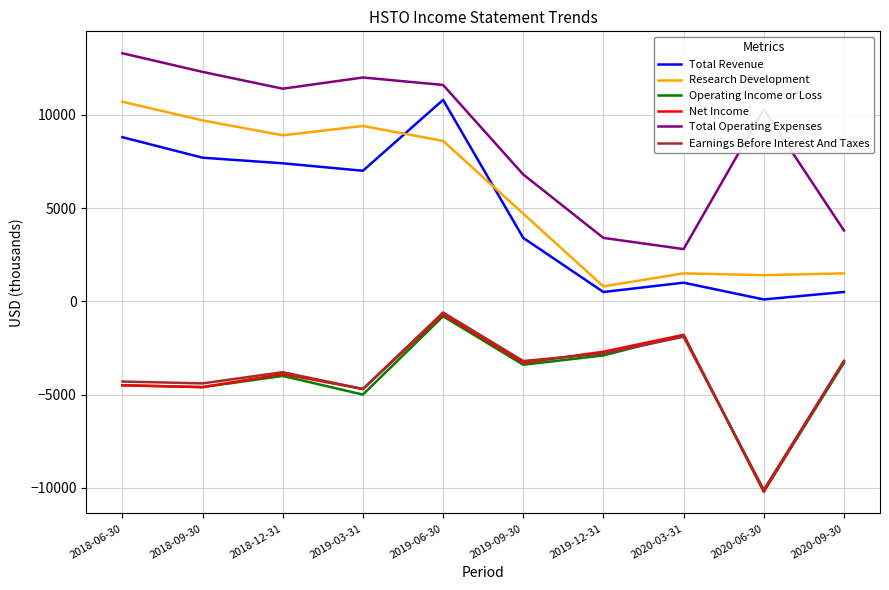

Which category has the highest value in the Operating Income or Loss series?

2019-06-30